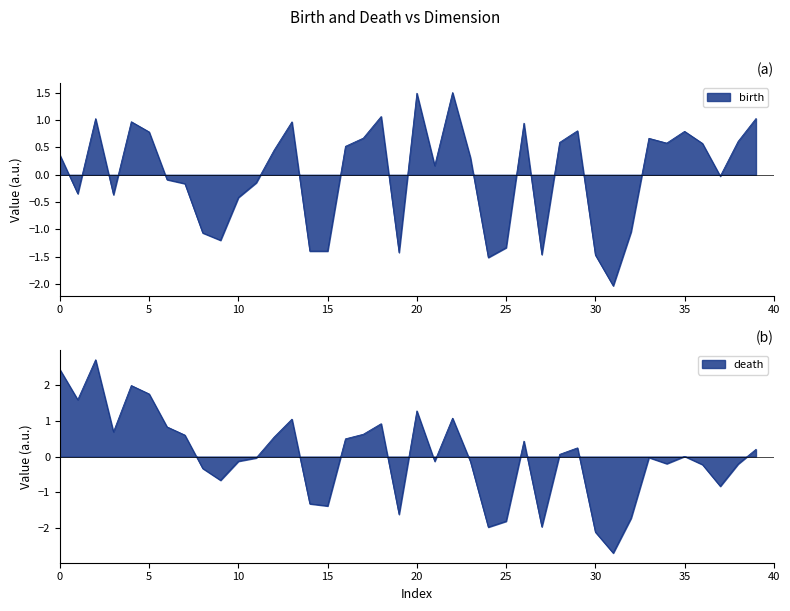

What is the difference between the second highest and minimum values in the birth series?

3.5